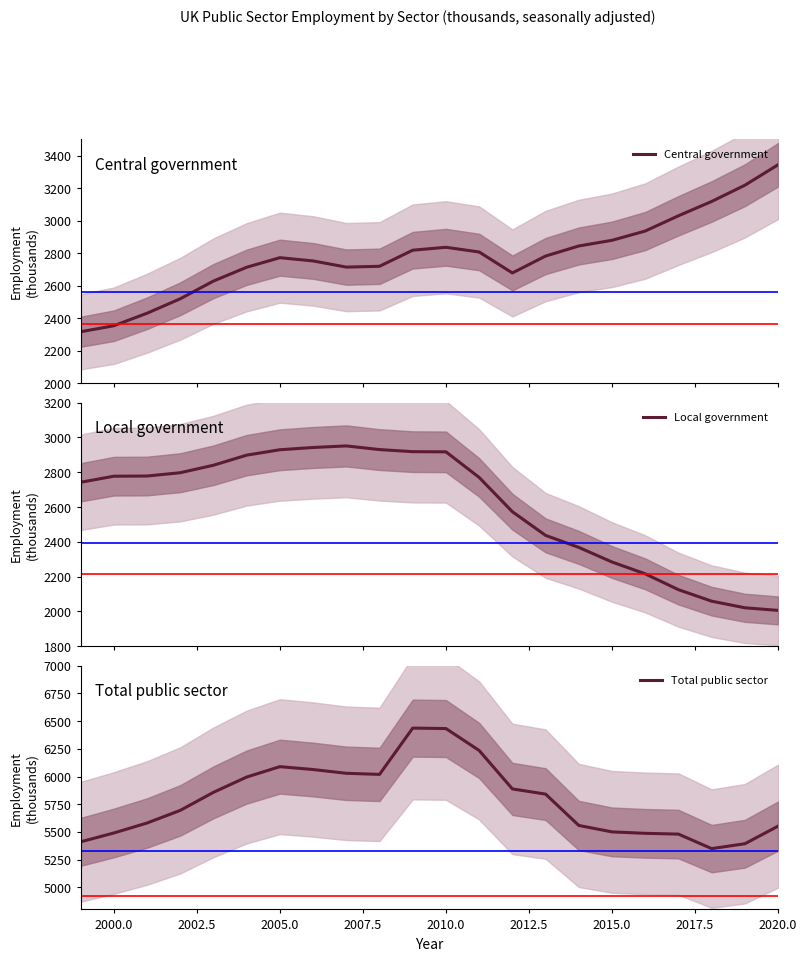

What is the minimum value for Central government?

2316